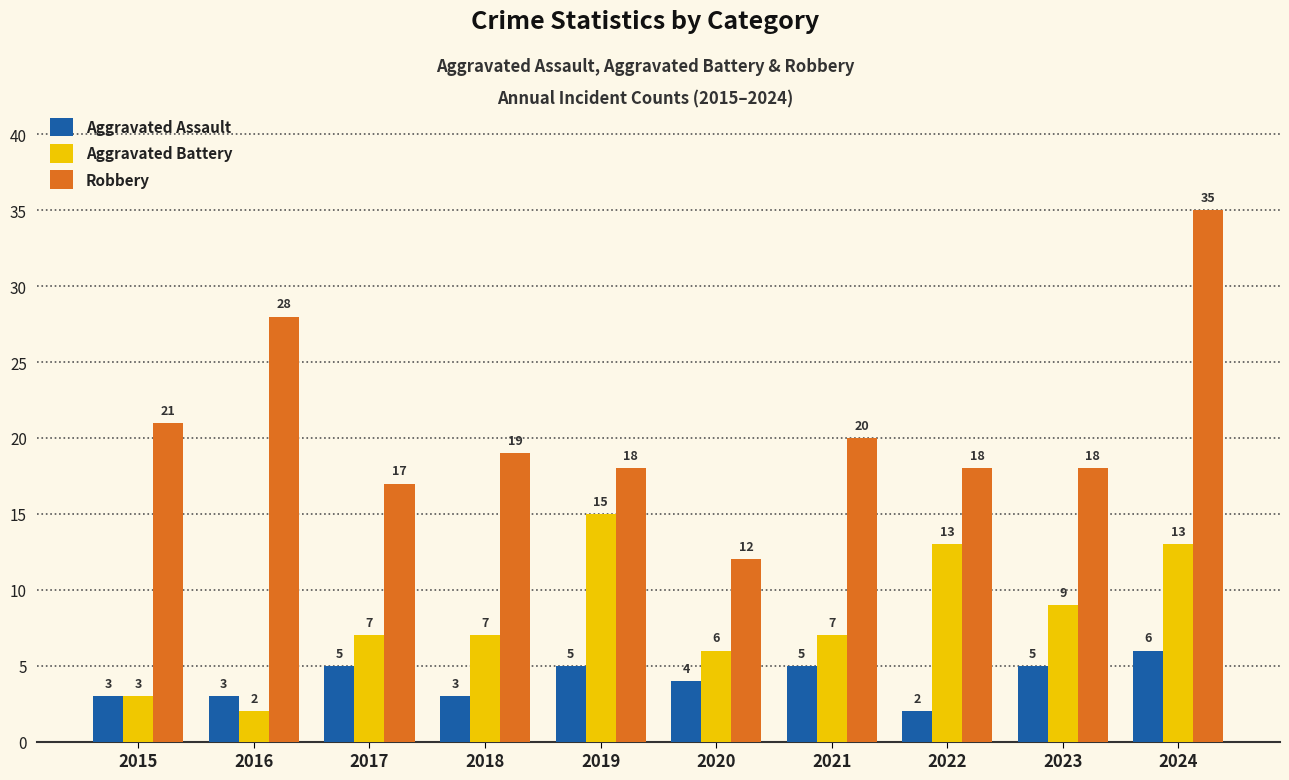

What is the lowest value of the Aggravated Battery series?

2